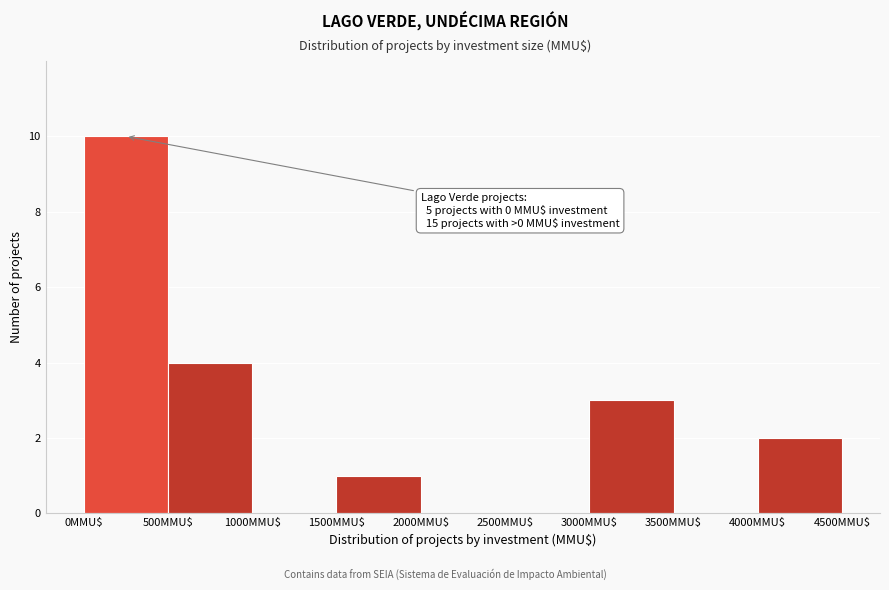

Over which range of the x-axis is the bar tallest?

0 to 500